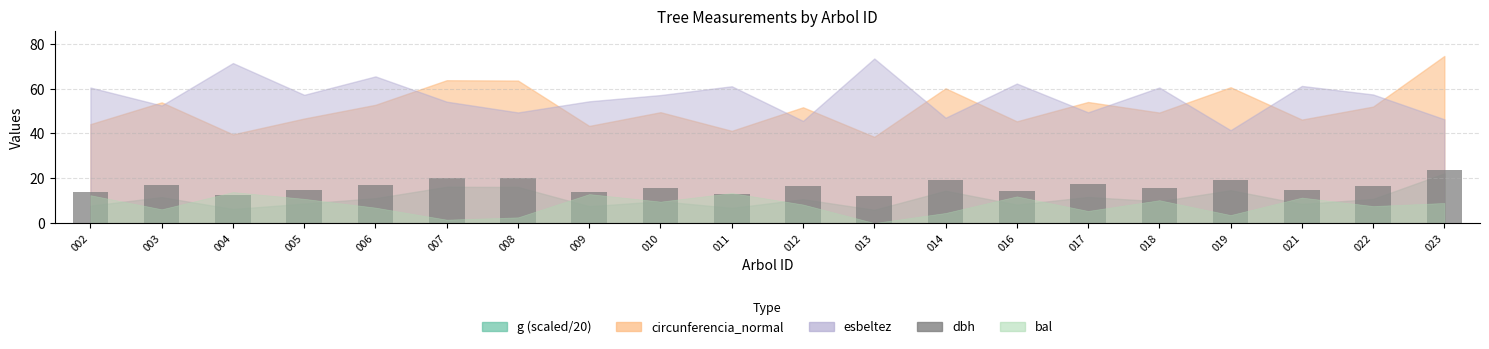

What is the average value?

16.4